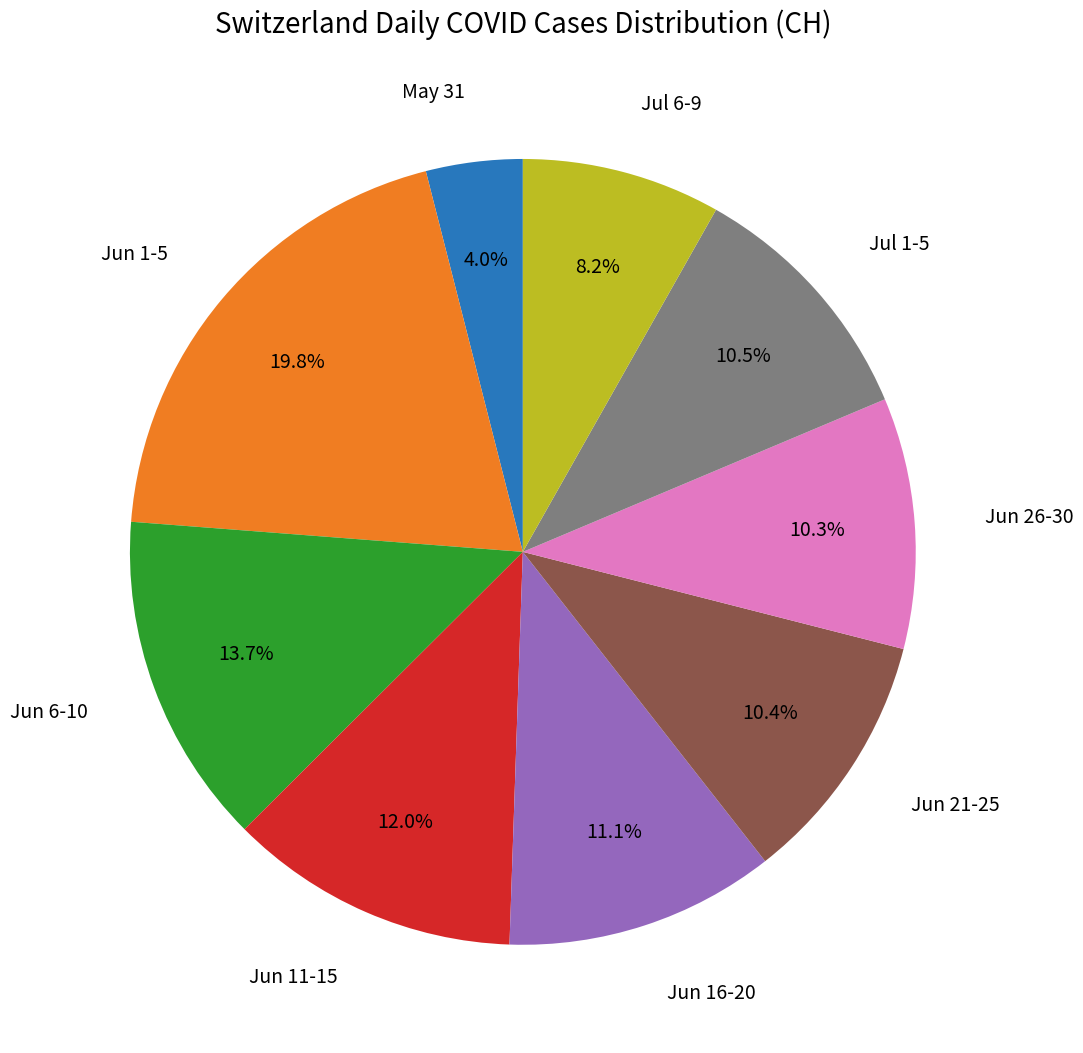

Which category has the smallest portion of the pie?

May 31